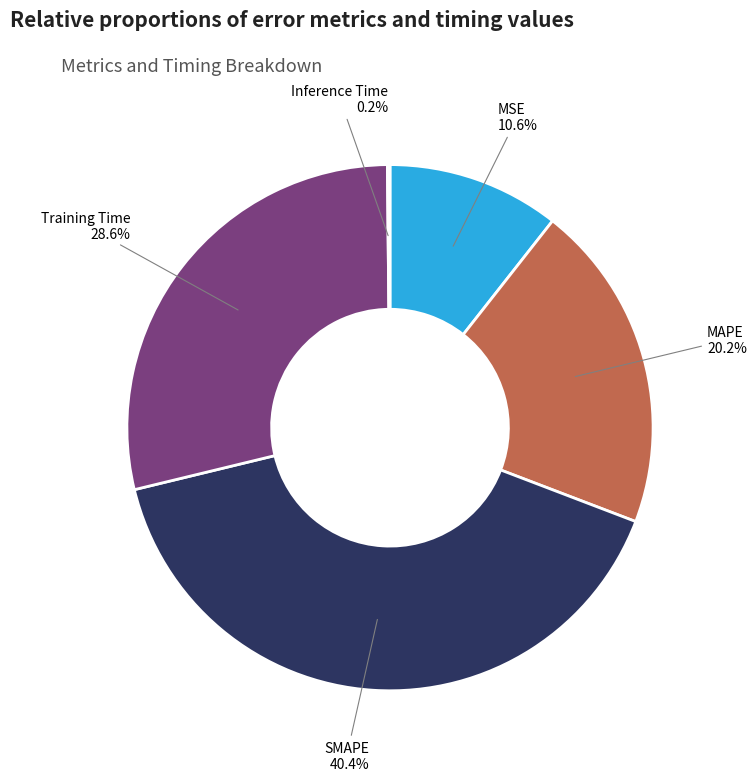

To the nearest percent, what is the difference between the SMAPE and MSE slice percentages?

30%